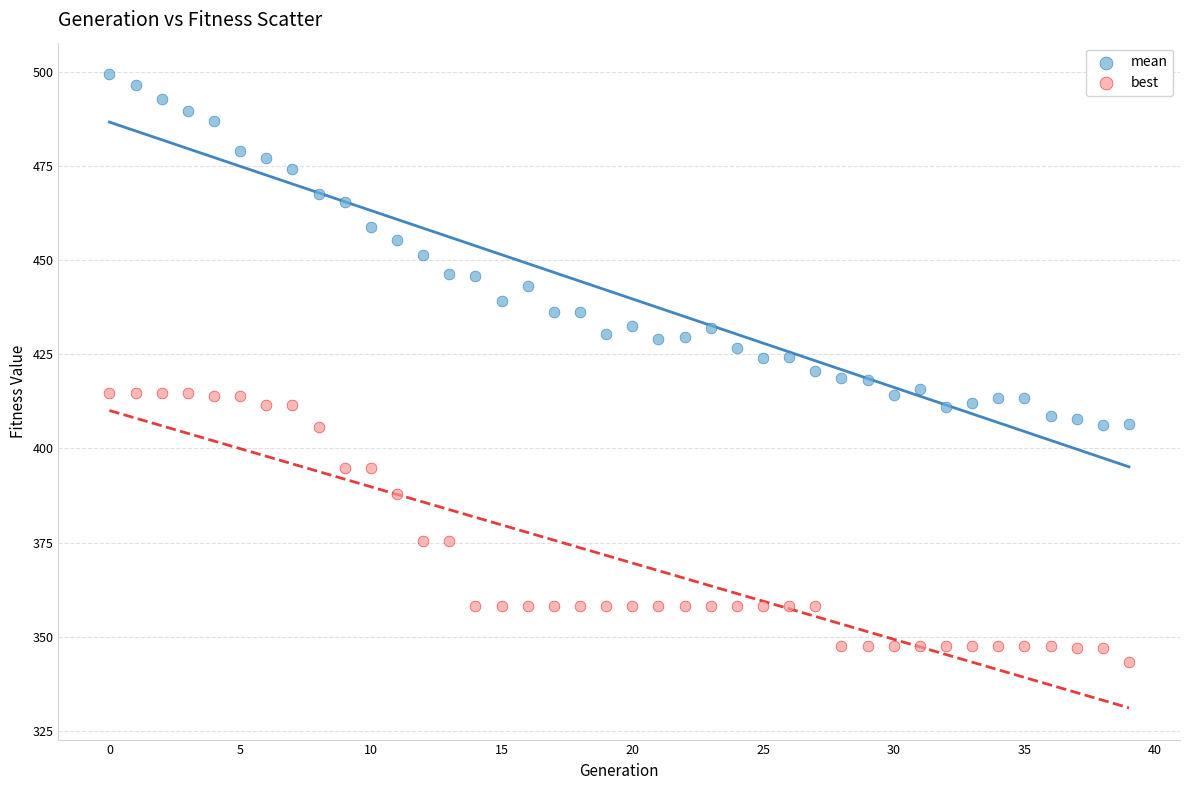

Across all data points, what is the range of Y values (max minus min)?

155.9